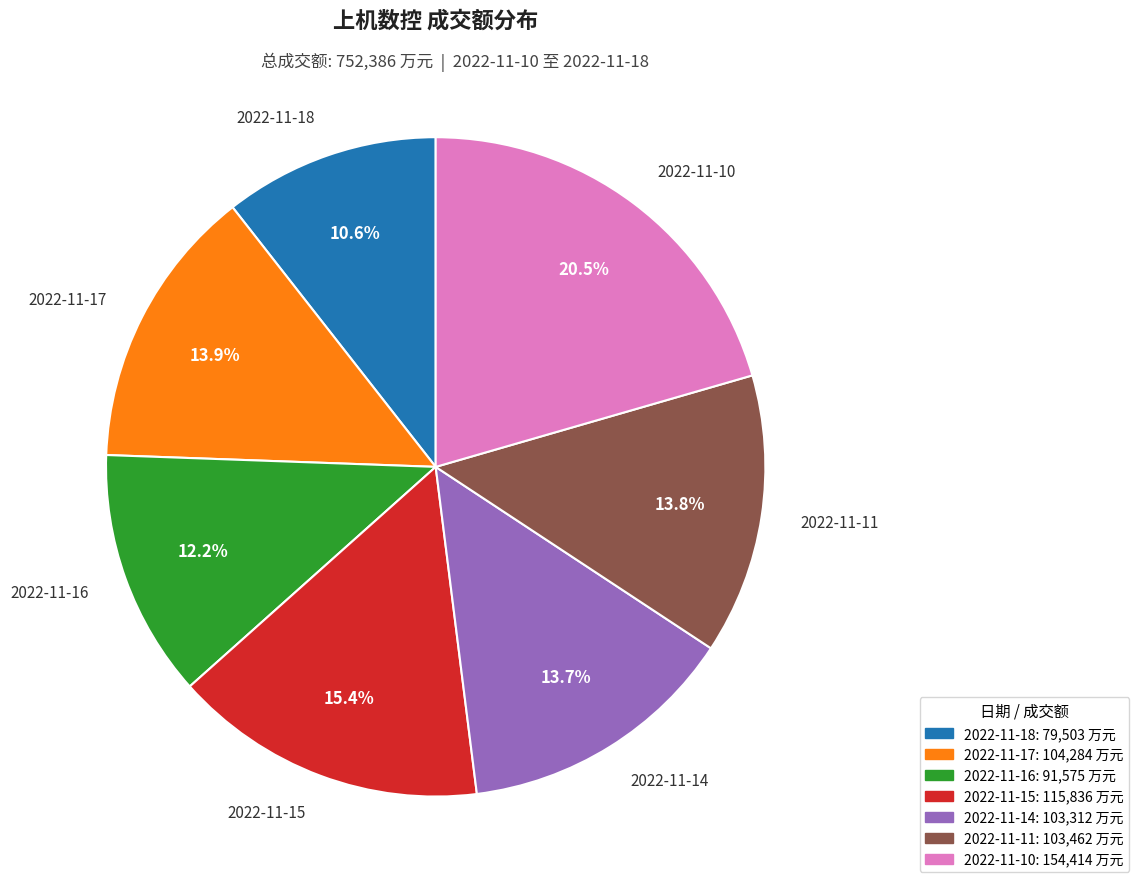

Approximately how many times larger is the value at 2022-11-11 compared to 2022-11-10?

0.7